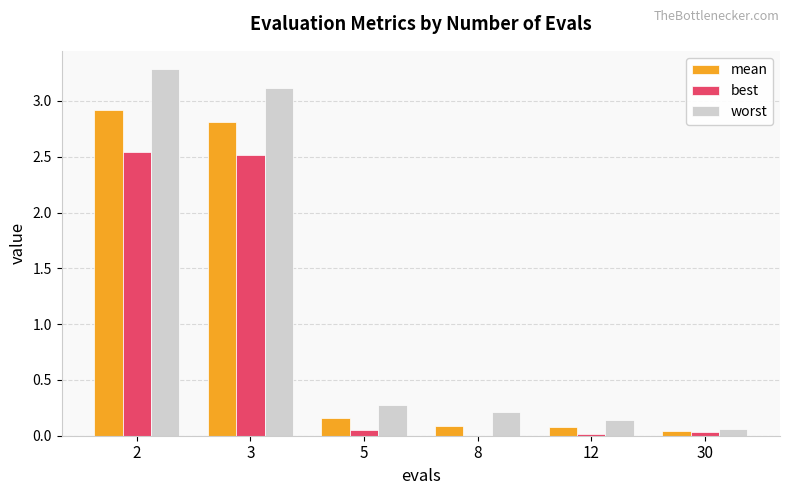

Which series has the largest total across all categories?

worst